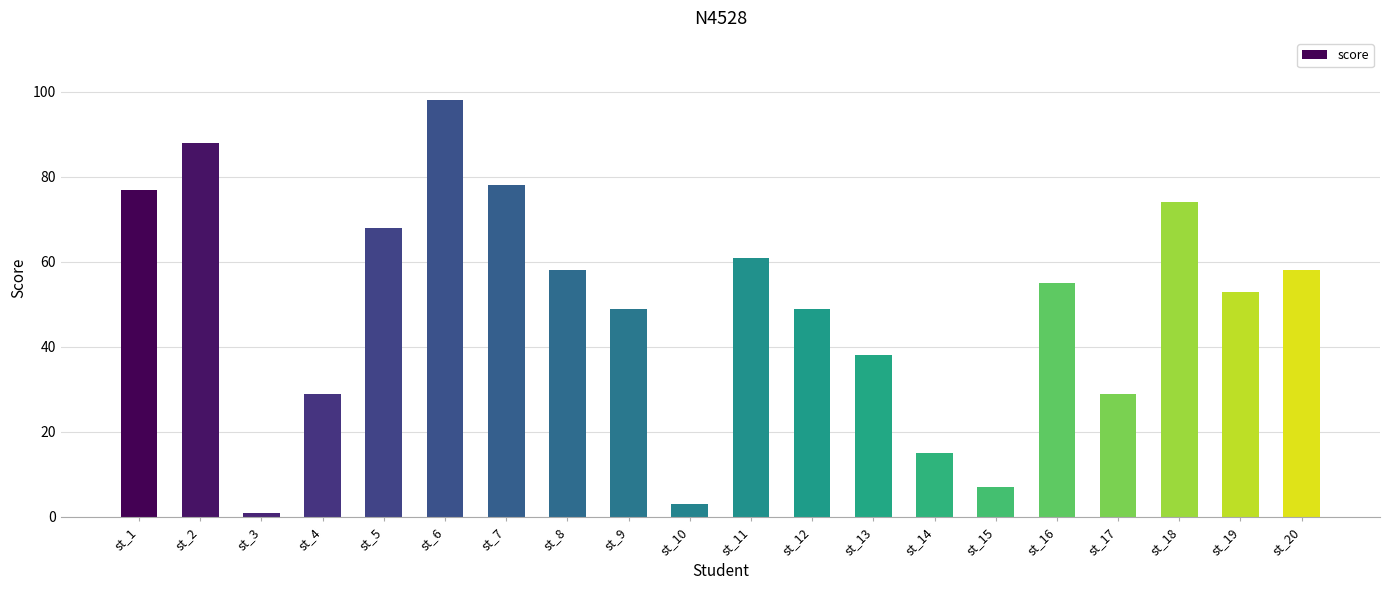

Reading left to right, what are all the values shown in this chart?

st_1=77	st_2=88	st_3=1	st_4=29	st_5=68	st_6=98	st_7=78	st_8=58	st_9=49	st_10=3	st_11=61	st_12=49	st_13=38	st_14=15	st_15=7	st_16=55	st_17=29	st_18=74	st_19=53	st_20=58